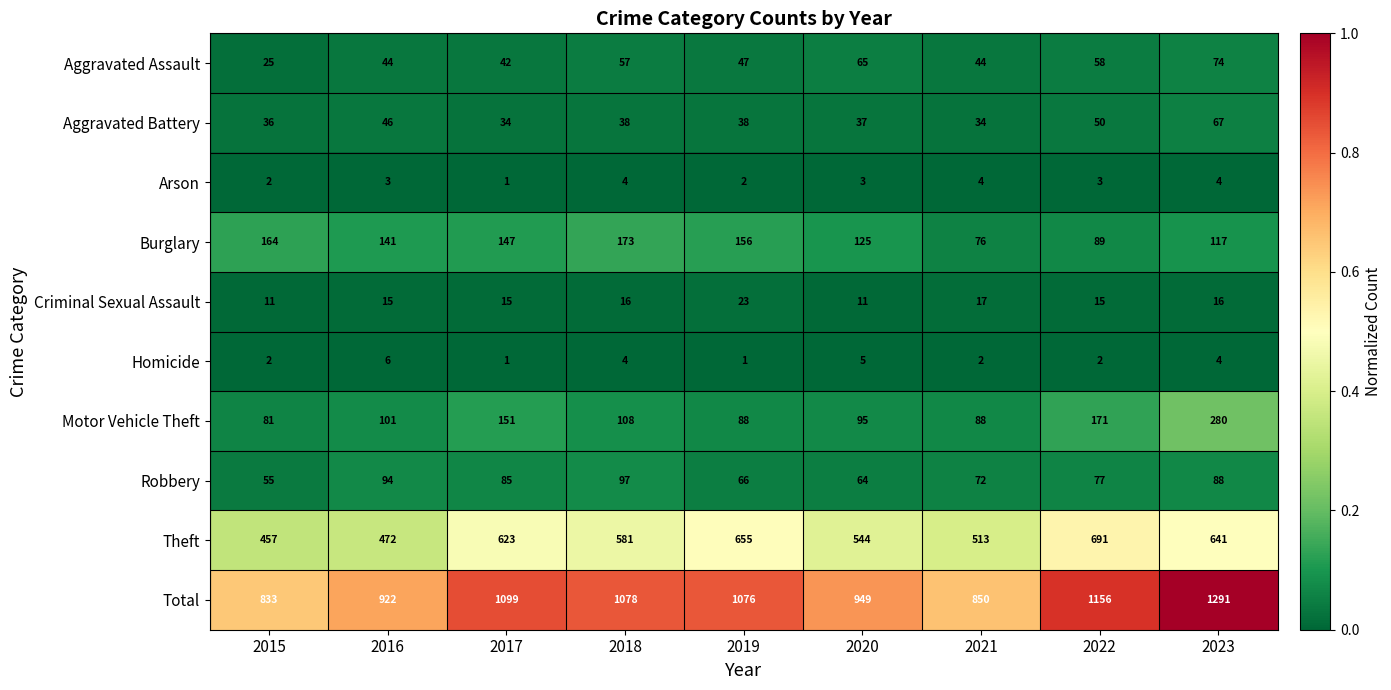

At 2020, list the series in order from largest to smallest.

Total, Theft, Burglary, Motor Vehicle Theft, Aggravated Assault, Robbery, Aggravated Battery, Criminal Sexual Assault, Homicide, Arson